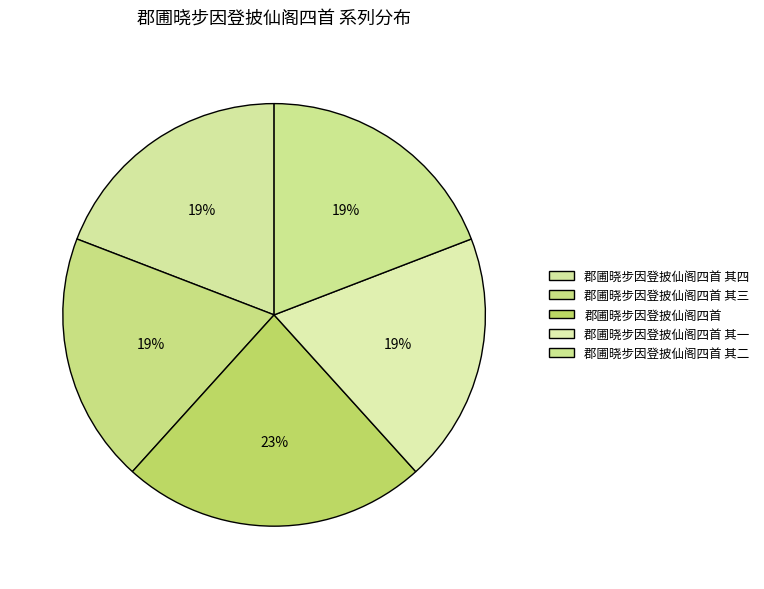

What is the change in value from 郡圃晓步因登披仙阁四首 其一 to 郡圃晓步因登披仙阁四首 其二?

-1